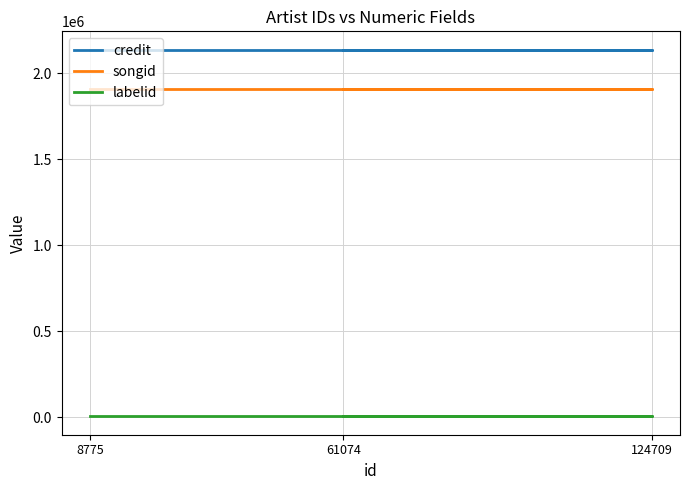

What is the value of the songid point at the 2nd from the left?

1906452